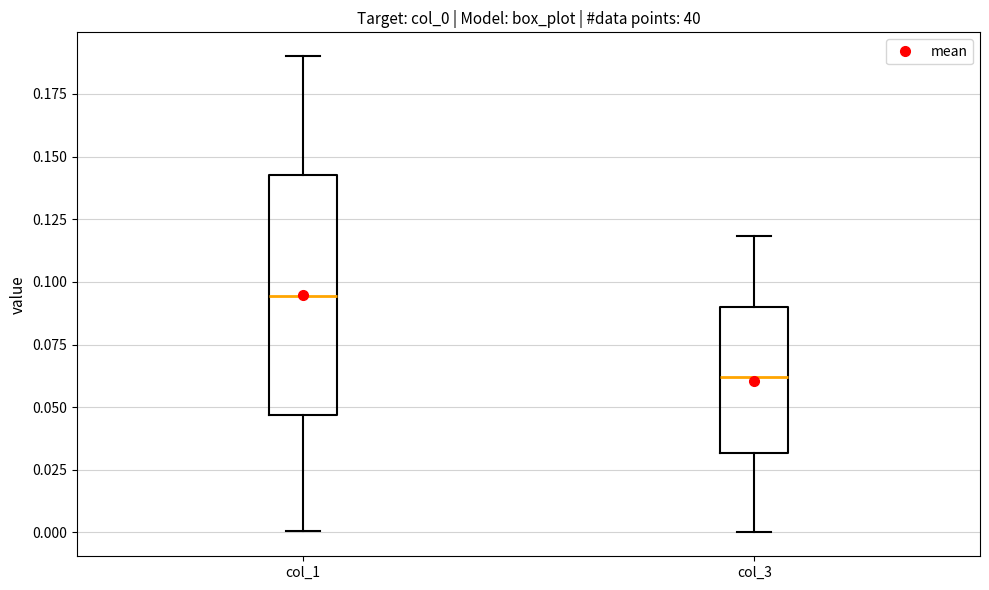

Which box is the tallest, from its lower edge to its upper edge?

col_1